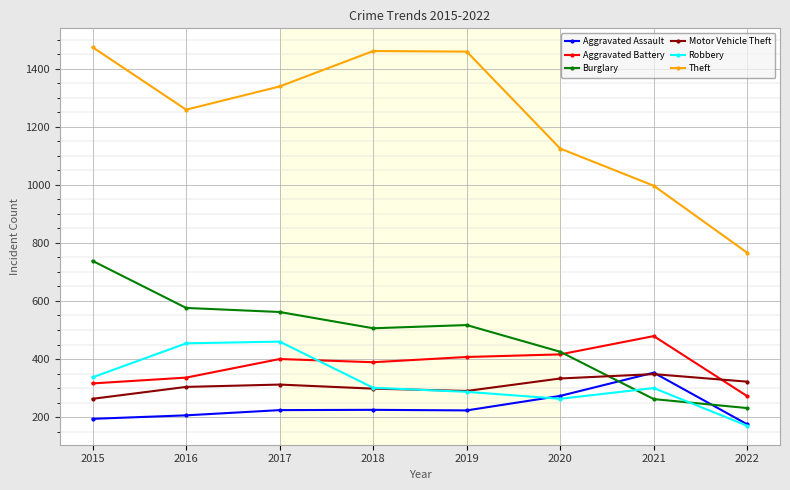

Is it true that Aggravated Assault equals 338 at 2017?

False